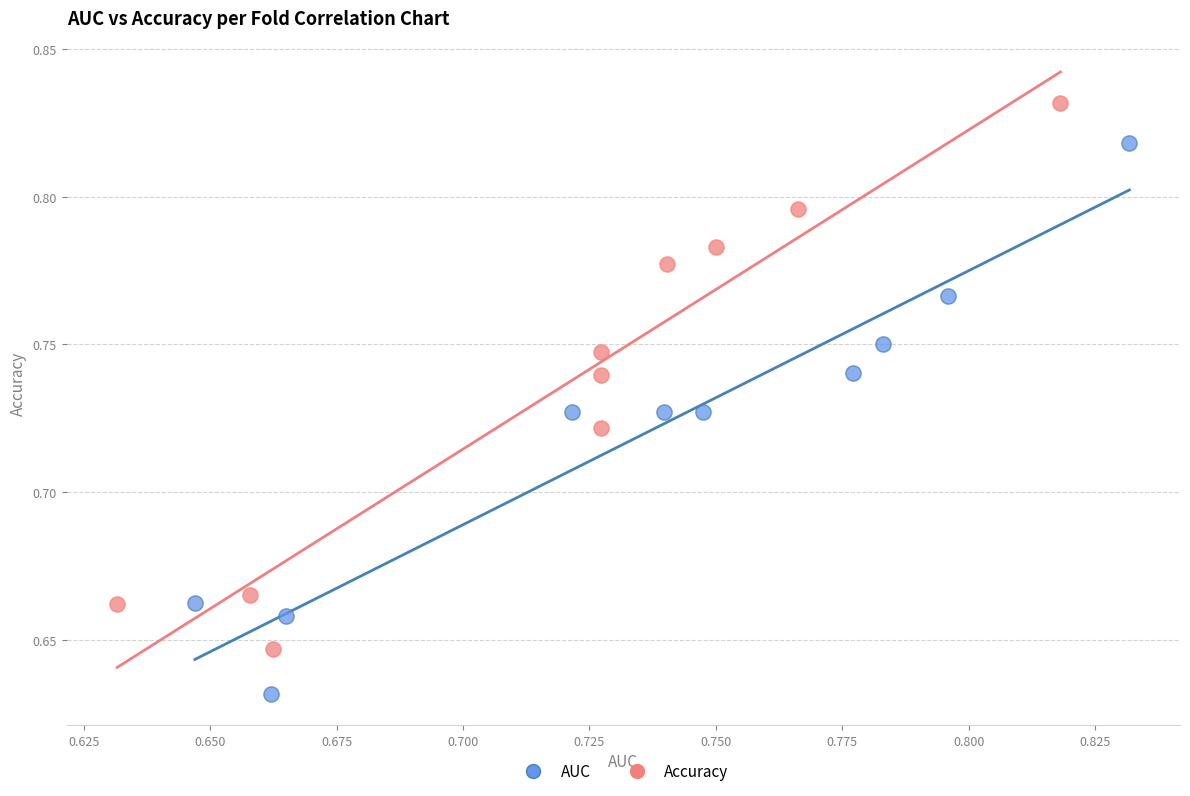

Which series contains the lowest Y value?

AUC